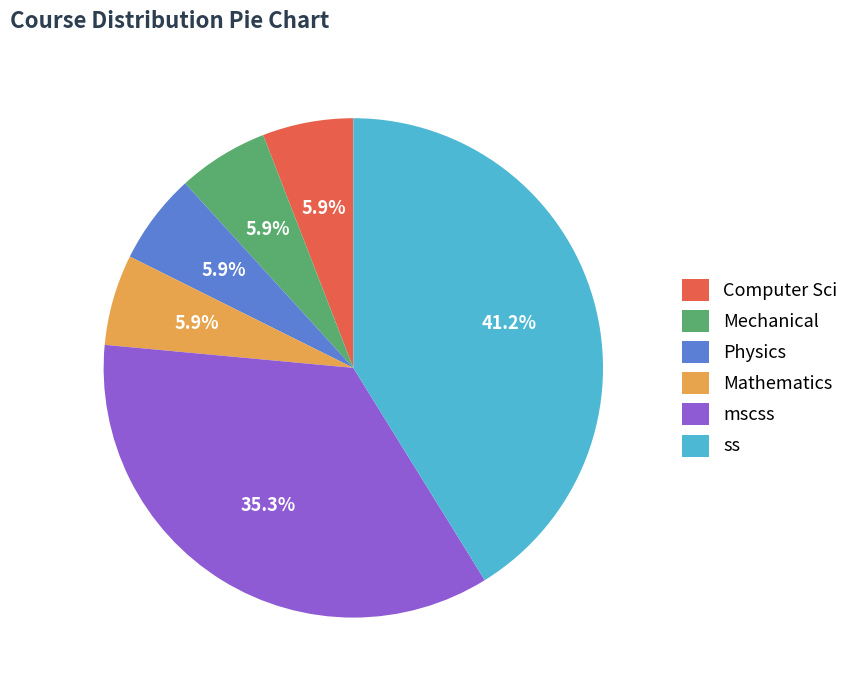

How much of the chart is everything except ss?

58.8%